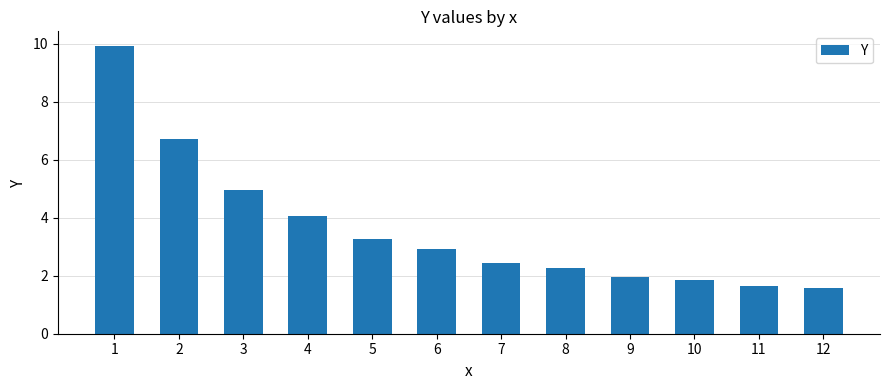

The chart shows a value of 7.5 at 3. True or false?

False